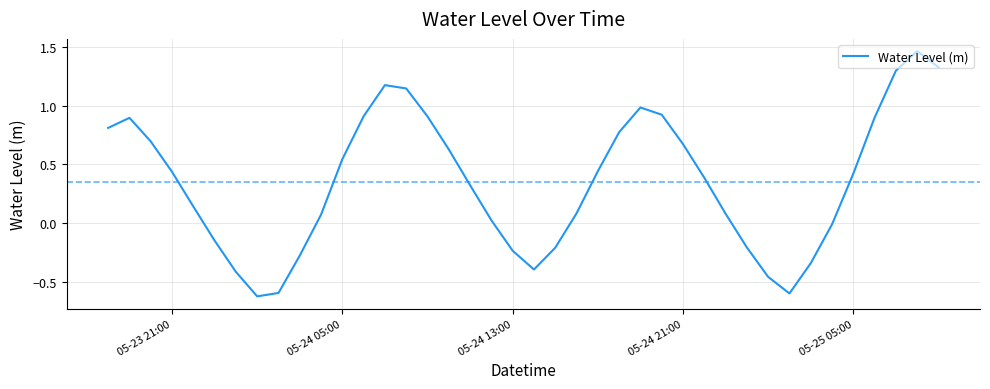

True or false: the data shows 0.7 at 05-23 21:00.

False